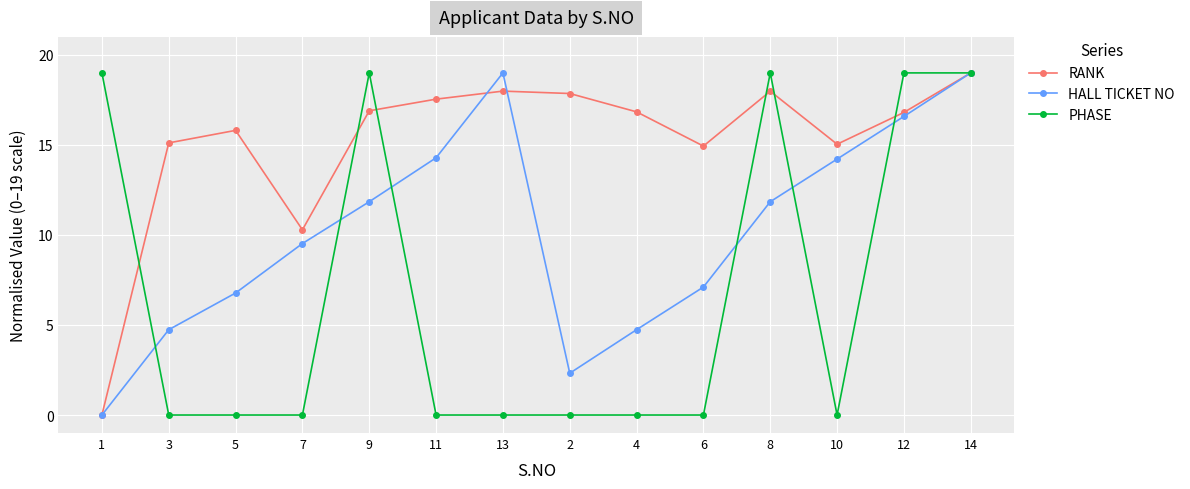

What is the total value across all series at 9?

47.7